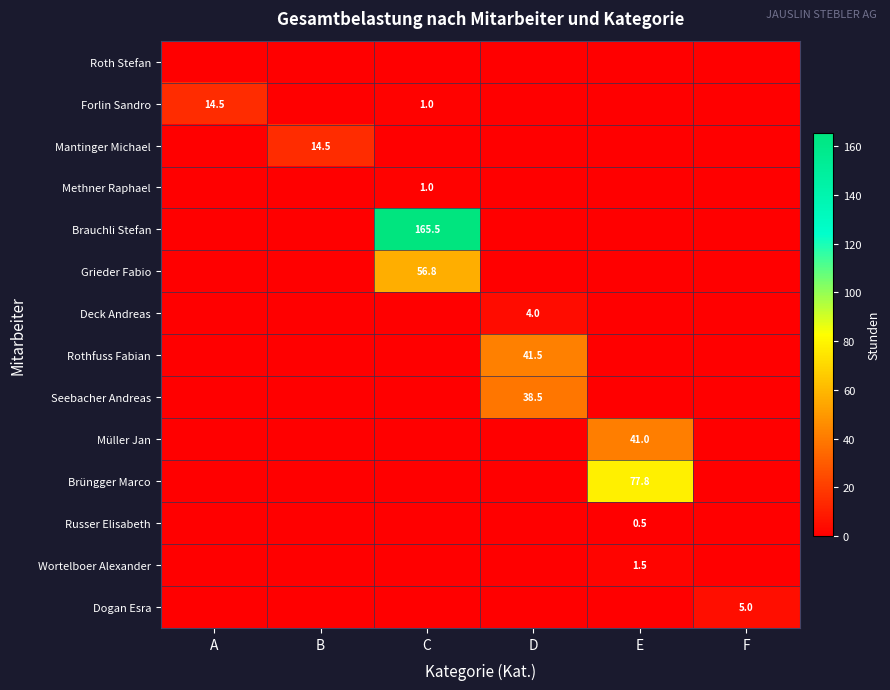

Which category has the lowest value across all series?

A